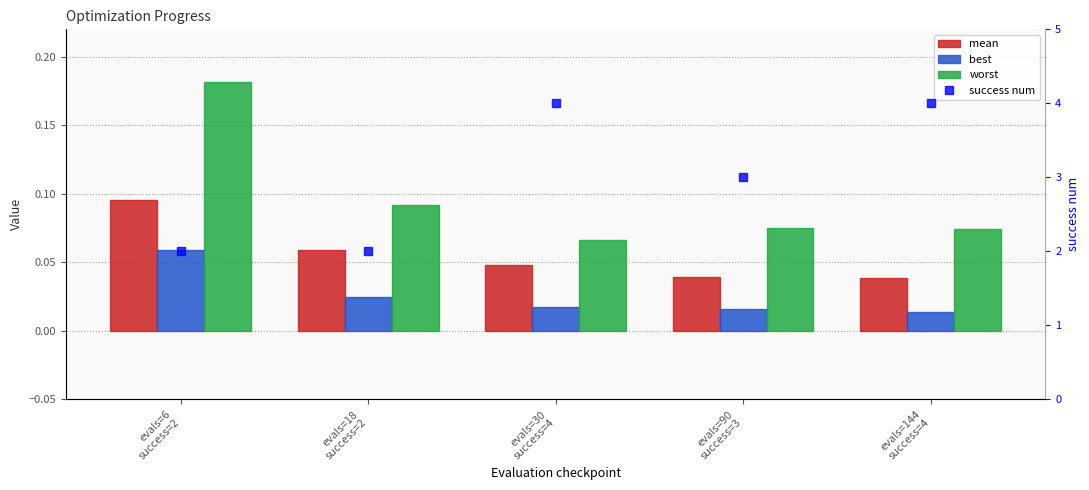

What is the sum of all success num values?

15.0